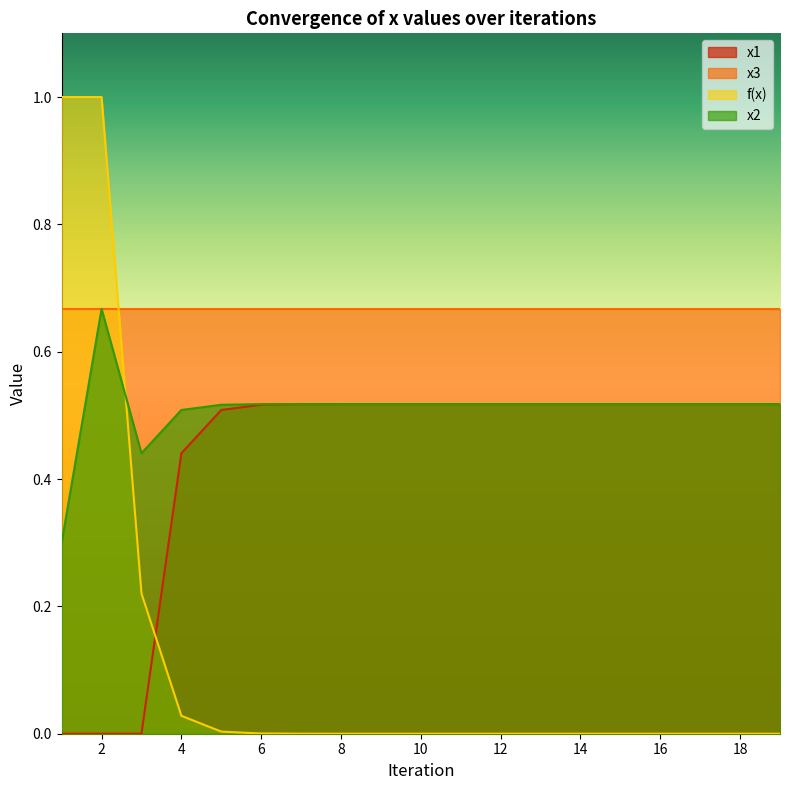

Is it true that f(x) equals 0.0 at 17?

False